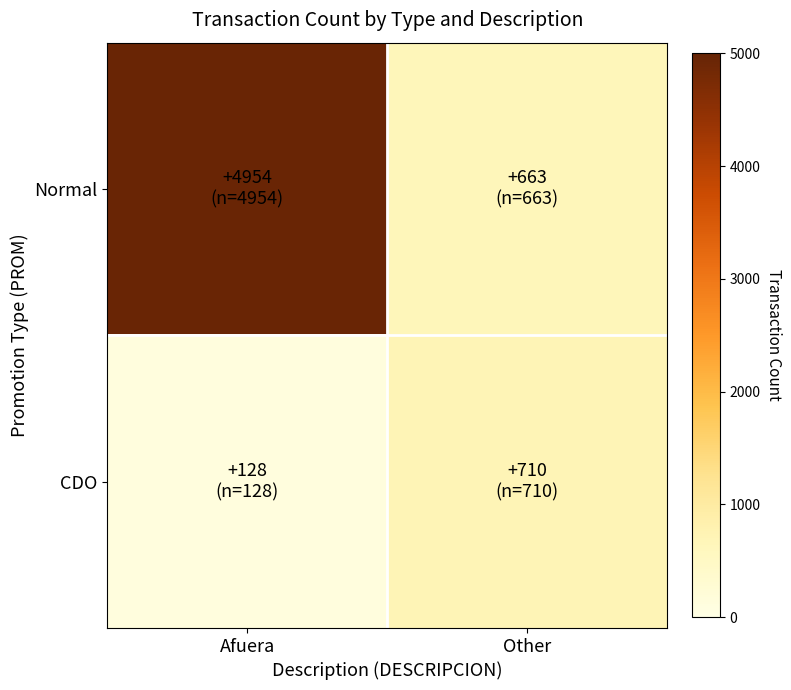

Which series has the largest total across all categories?

Normal